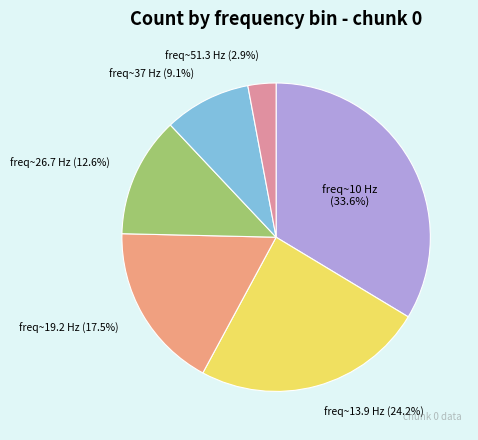

To the nearest percent, what is the difference between the largest and smallest slice percentages?

31%